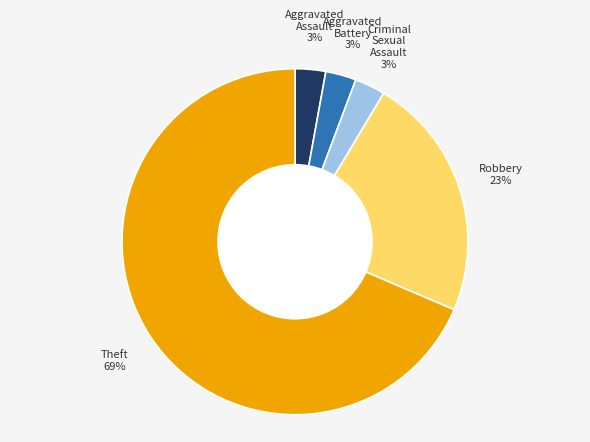

Is the sum of Robbery and Theft greater than half?

Yes